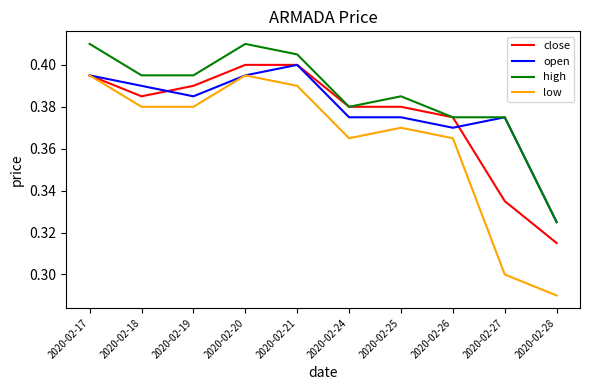

Which series has the widest spread of values?

low